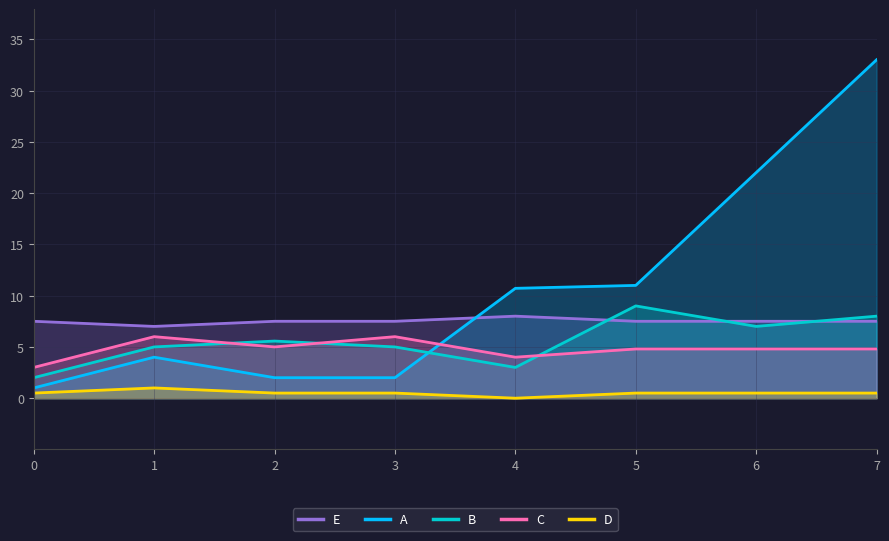

How many distinct data groups are displayed?

5